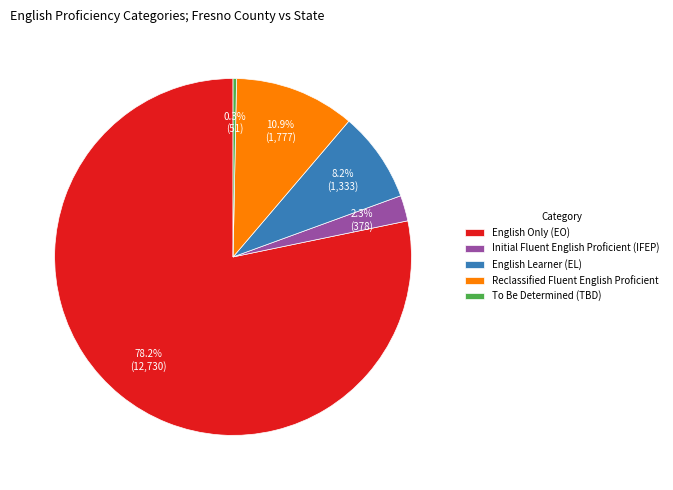

Does Initial Fluent English Proficient (IFEP) represent more than half of the total?

No